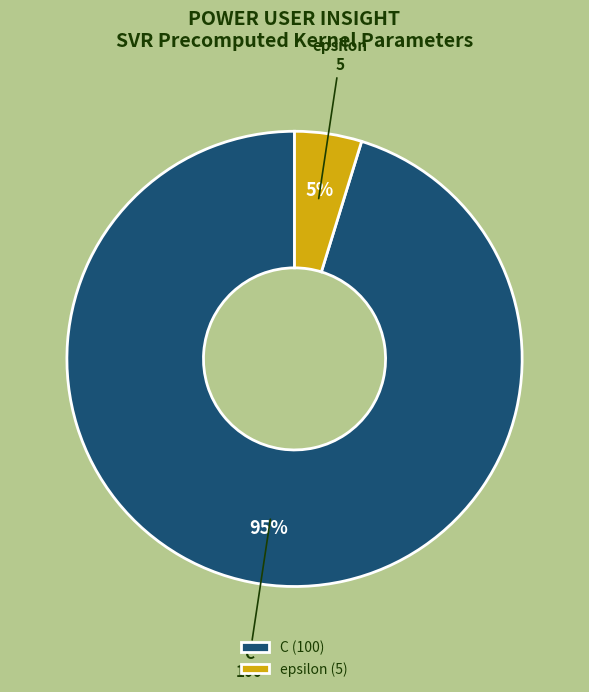

To the nearest percent, what is the difference between the largest and smallest slice percentages?

90%